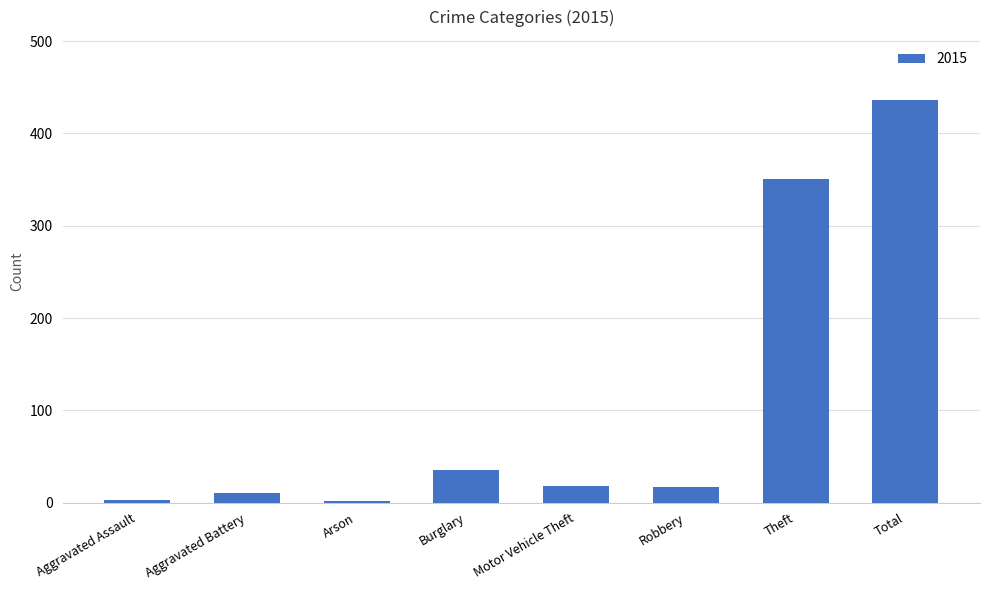

What is the label of the 6th bar from the right?

Arson